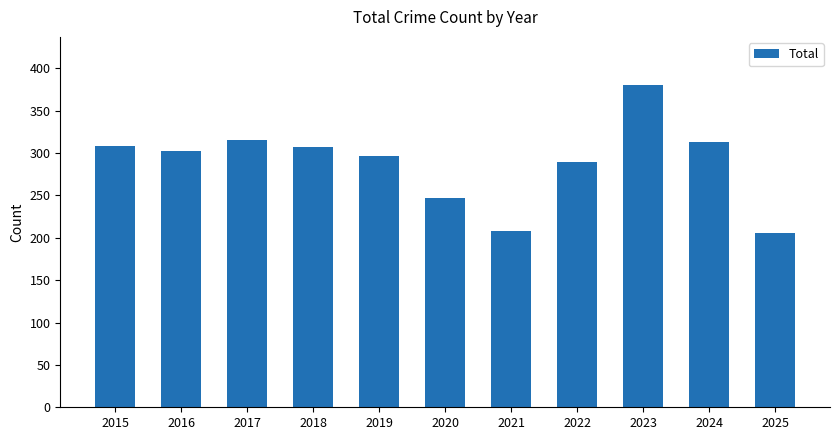

What is the greatest value displayed?

380